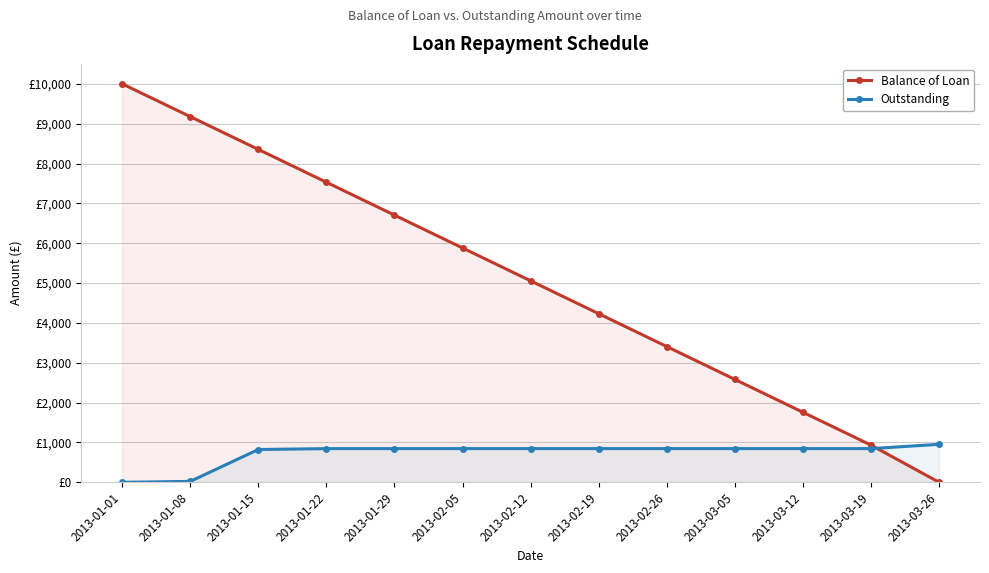

What is the difference between the Balance of Loan values at 2013-03-05 and 2013-01-22?

4948.1